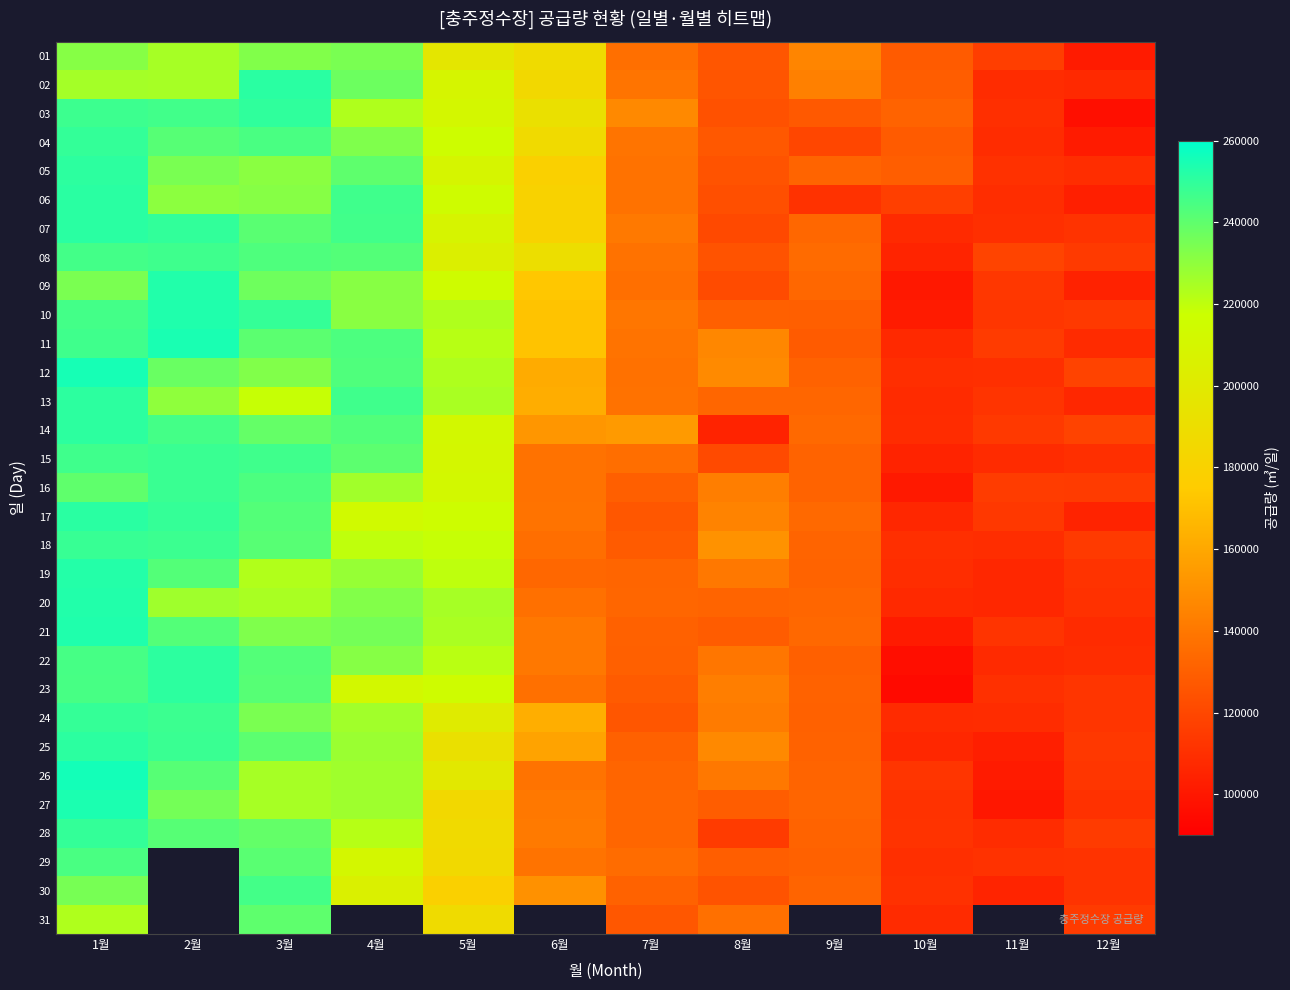

How many values in the 24 series are below 162436?

6